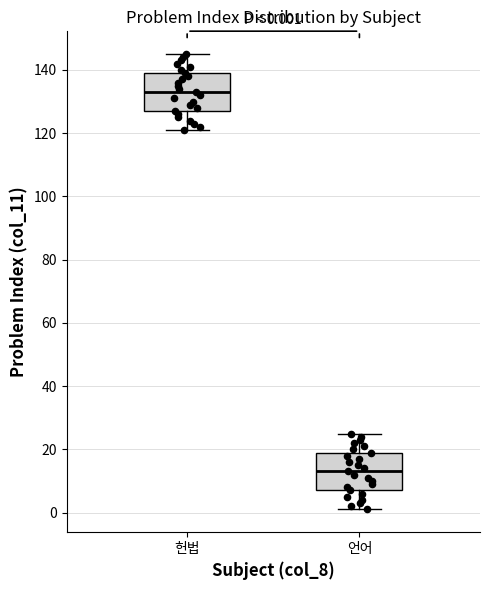

Which box's median line is the highest?

헌법